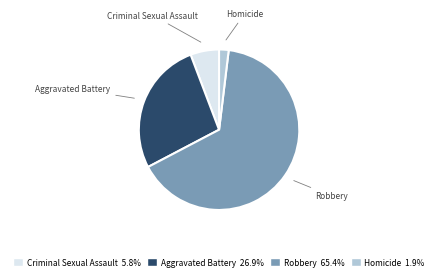

Which category has the biggest portion of the pie?

Robbery